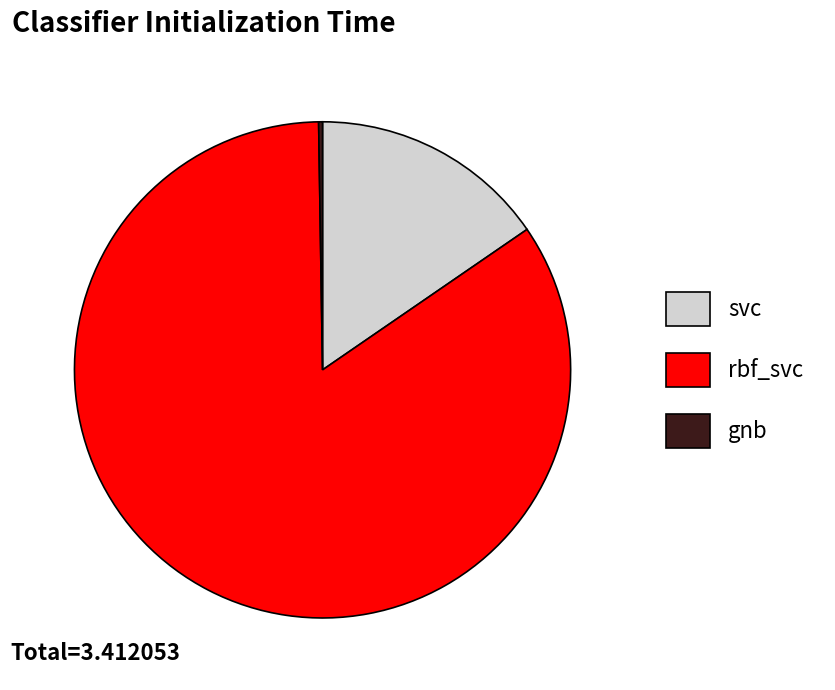

Approximately how many times larger is the value at svc compared to rbf_svc?

0.2